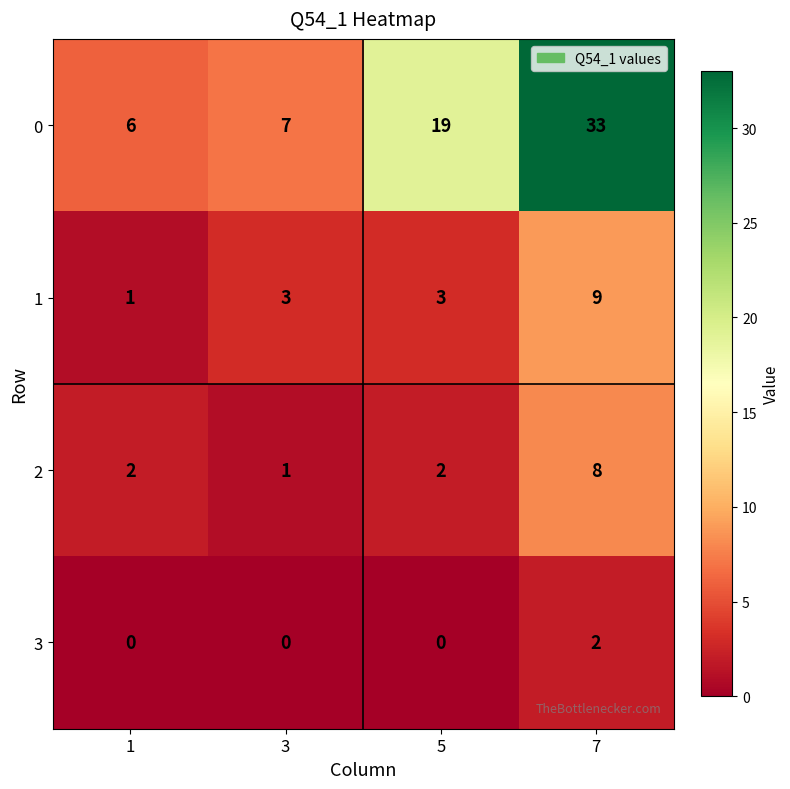

What is the total value across all series at 5?

24